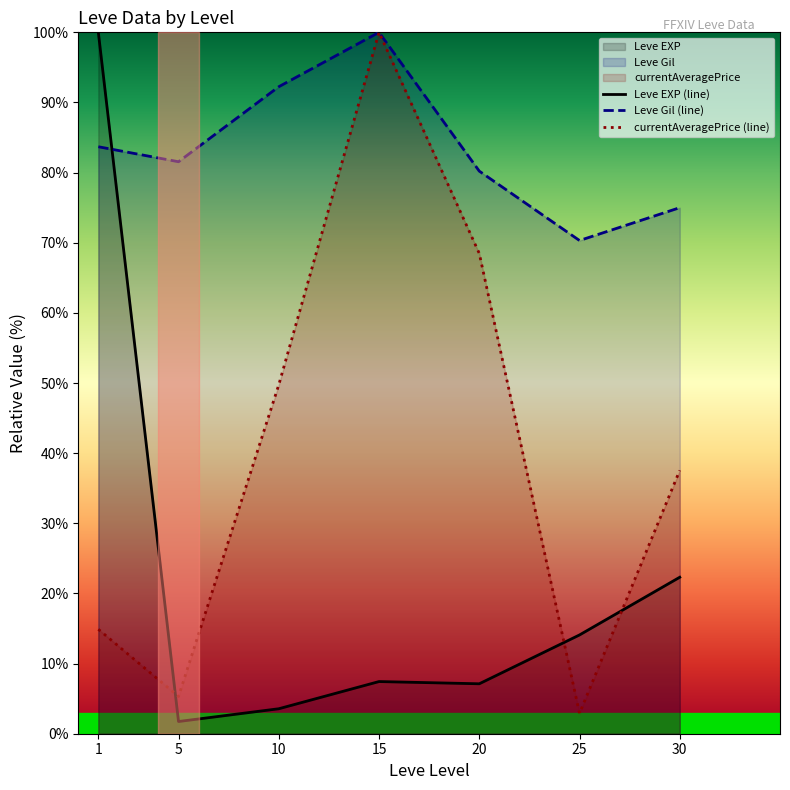

Does the chart have visible grid lines?

No